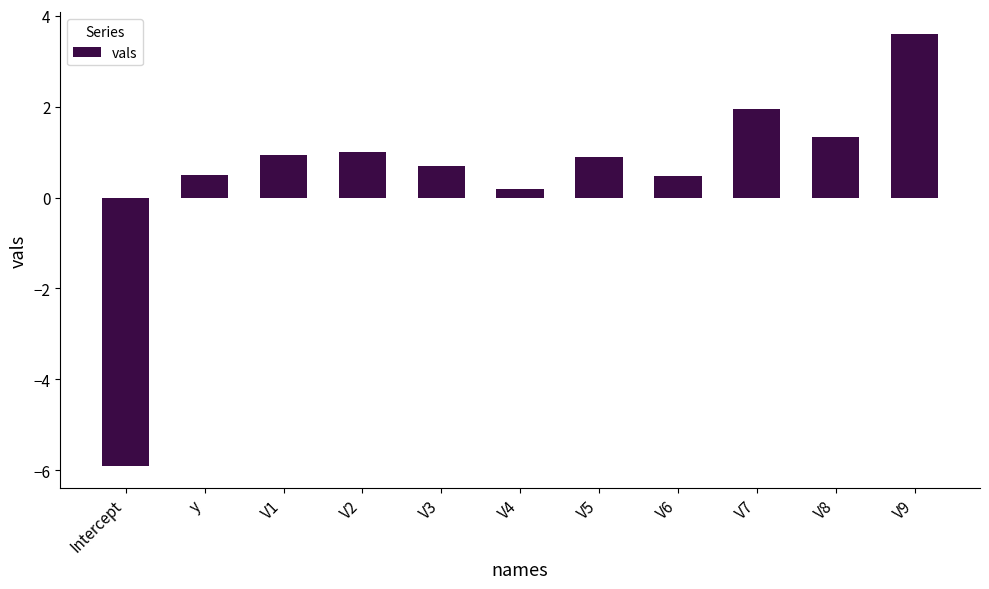

What is the smallest value displayed?

-5.9